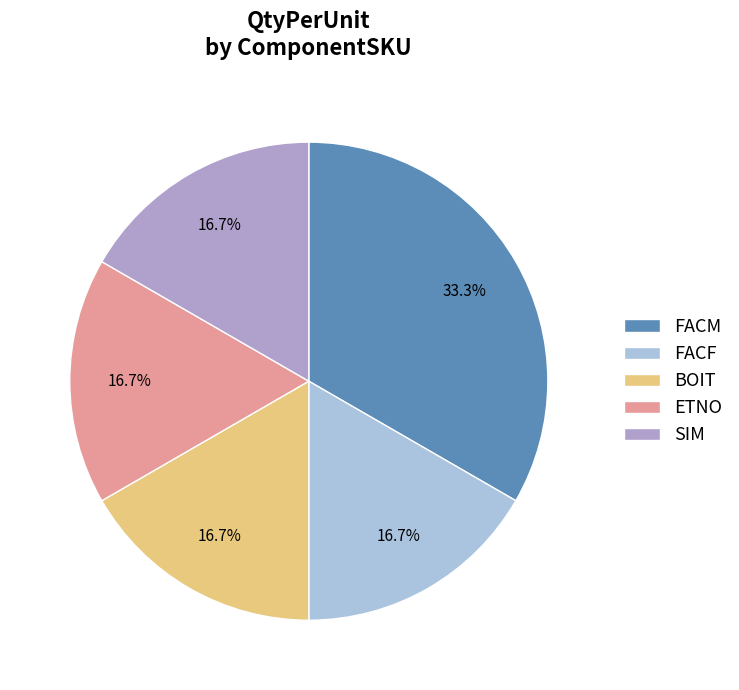

Which slice is the largest?

FACM